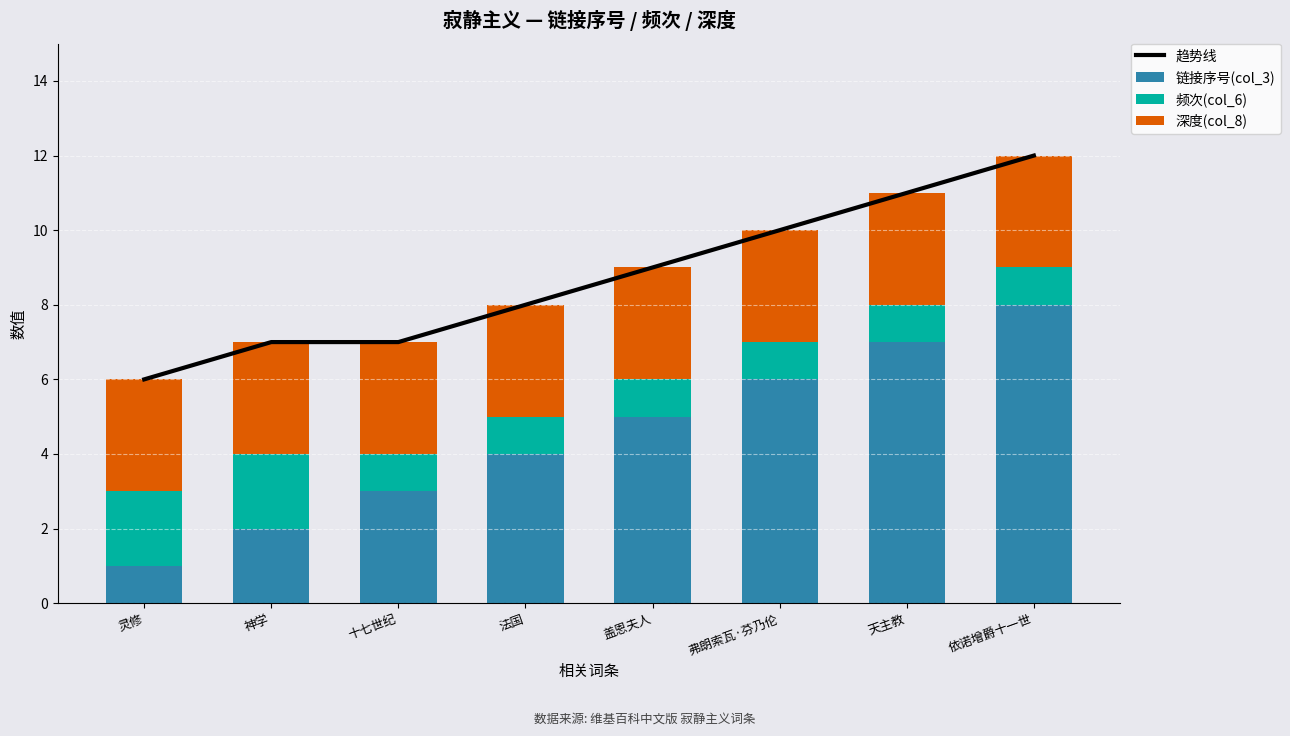

What is the total value across all series at 法国?

16